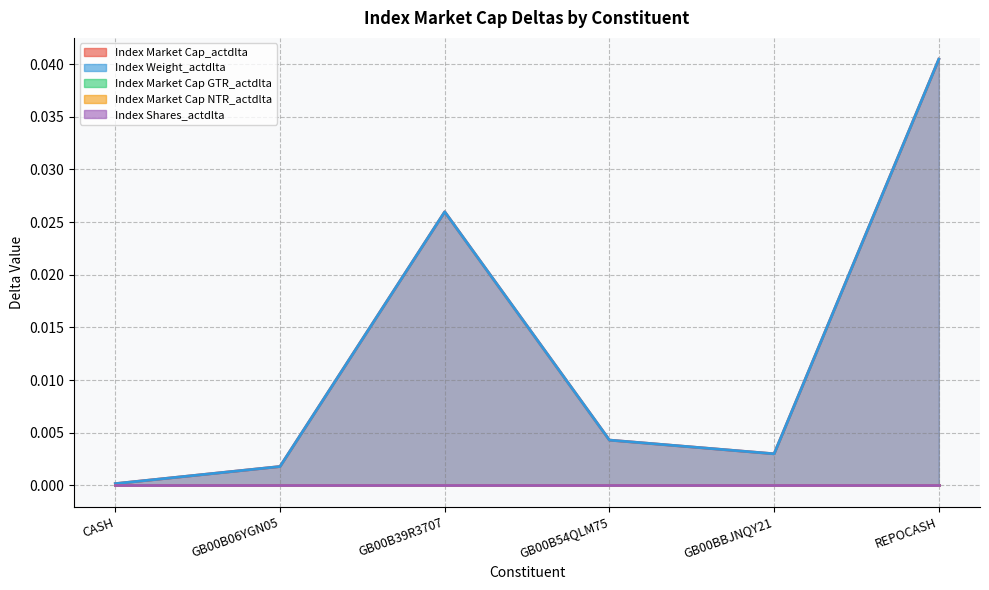

Does the chart have visible grid lines?

Yes